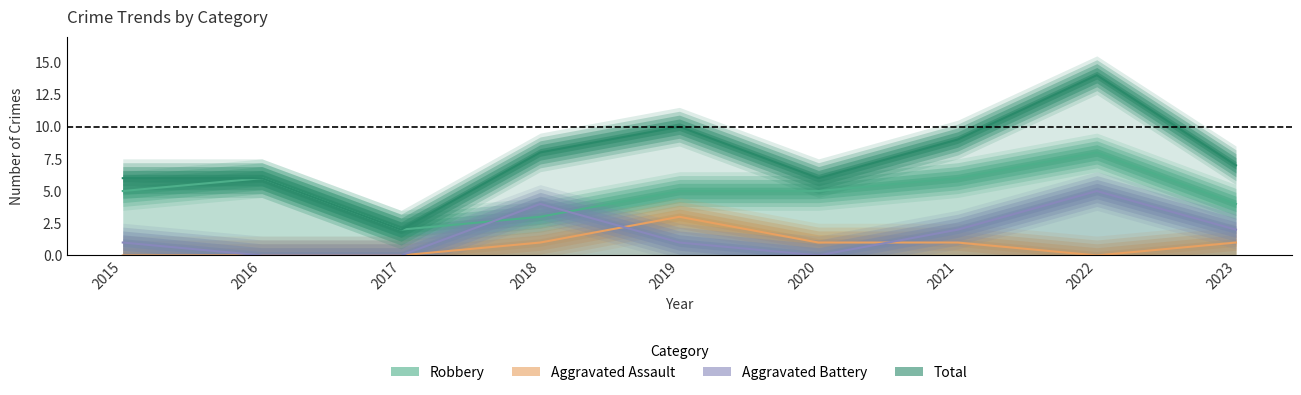

At 2023, list the series in order from largest to smallest.

Total, Robbery, Aggravated Battery, Aggravated Assault